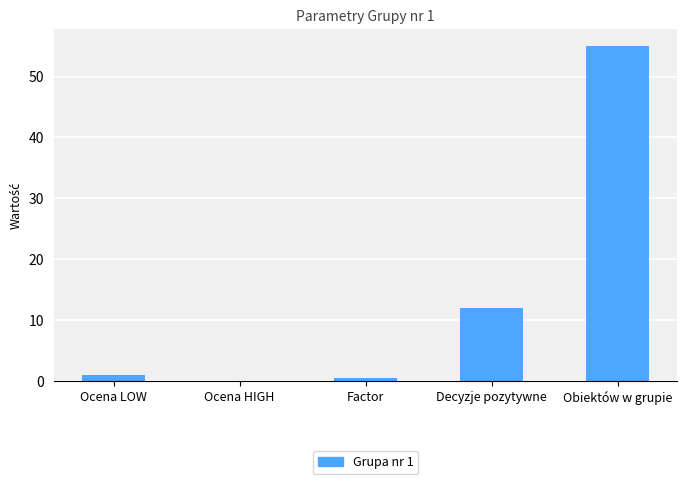

What is the sum of all values?

68.5